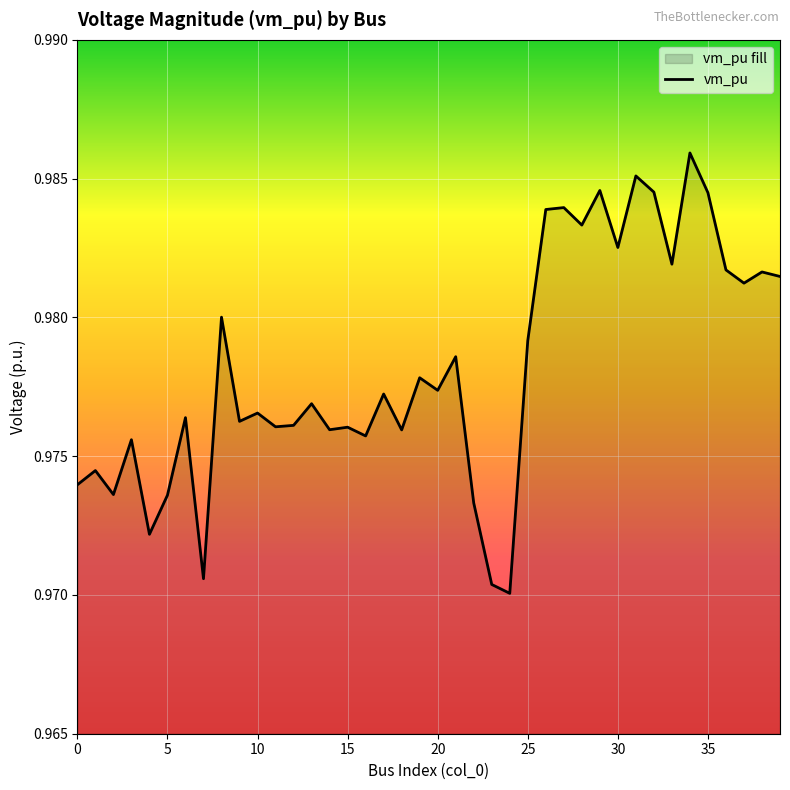

At which category does the data reach its first local peak?

1